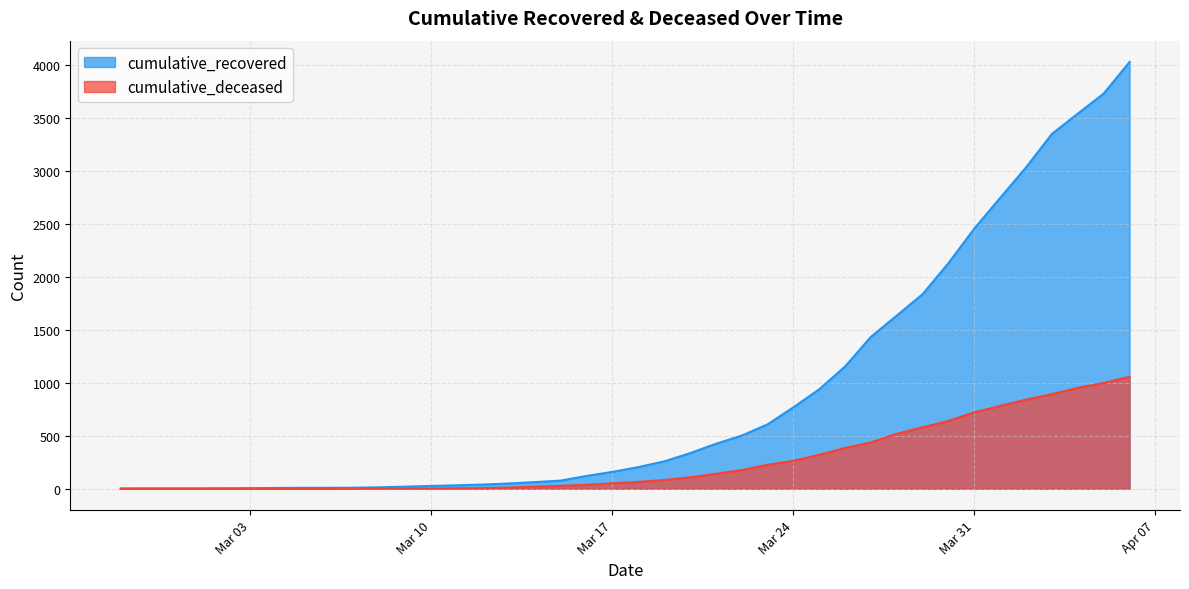

Reading left to right, transcribe all the data shown in this chart.

cumulative_recovered: 3	4	4	4	5	6	8	9	9	10	14	20	27	33	40	50	63	77	121	159	204	258	335	424	501	607	768	938	1153	1433	1634	1836	2129	2455	2745	3032	3348	3539	3728	4026
cumulative_deceased: 0	0	0	0	0	0	0	0	0	1	2	2	2	4	6	11	20	28	37	51	65	82	108	141	176	226	264	320	385	437	519	580	640	721	782	841	892	952	998	1056